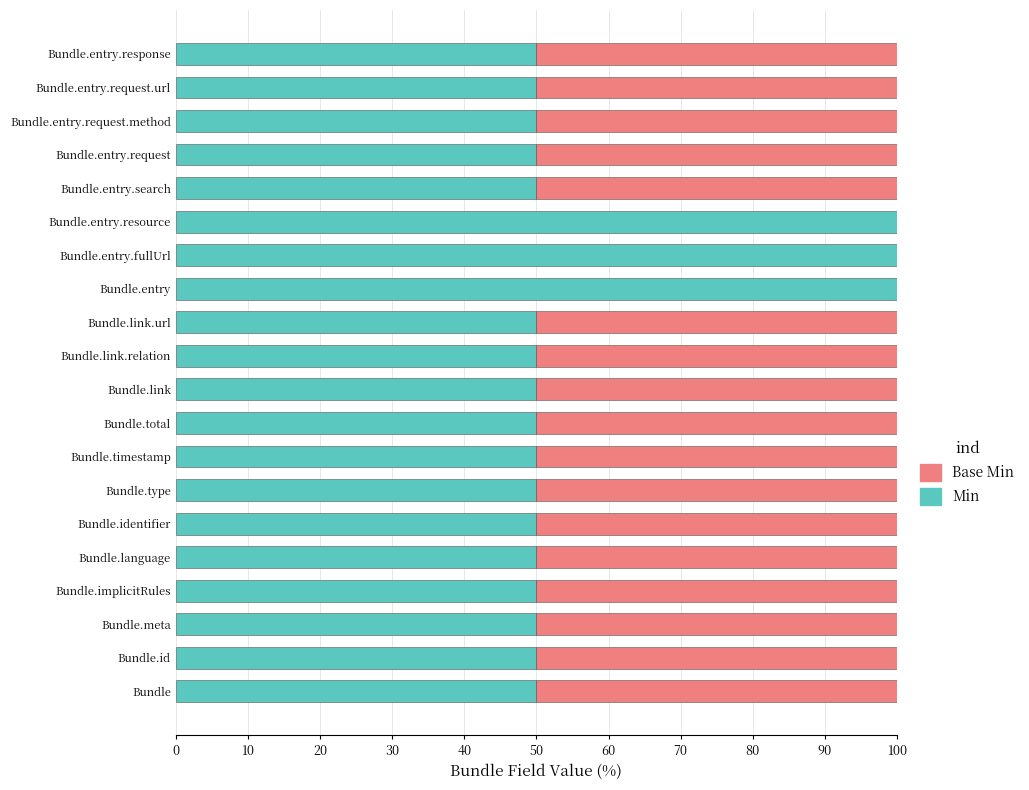

What is the sum of the Min values at Bundle.link.url and Bundle.link?

100